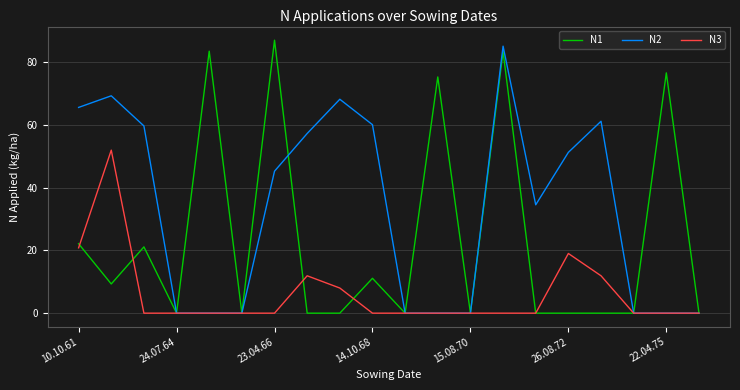

What is the difference between the maximum and second lowest values in the N2 series?

85.0